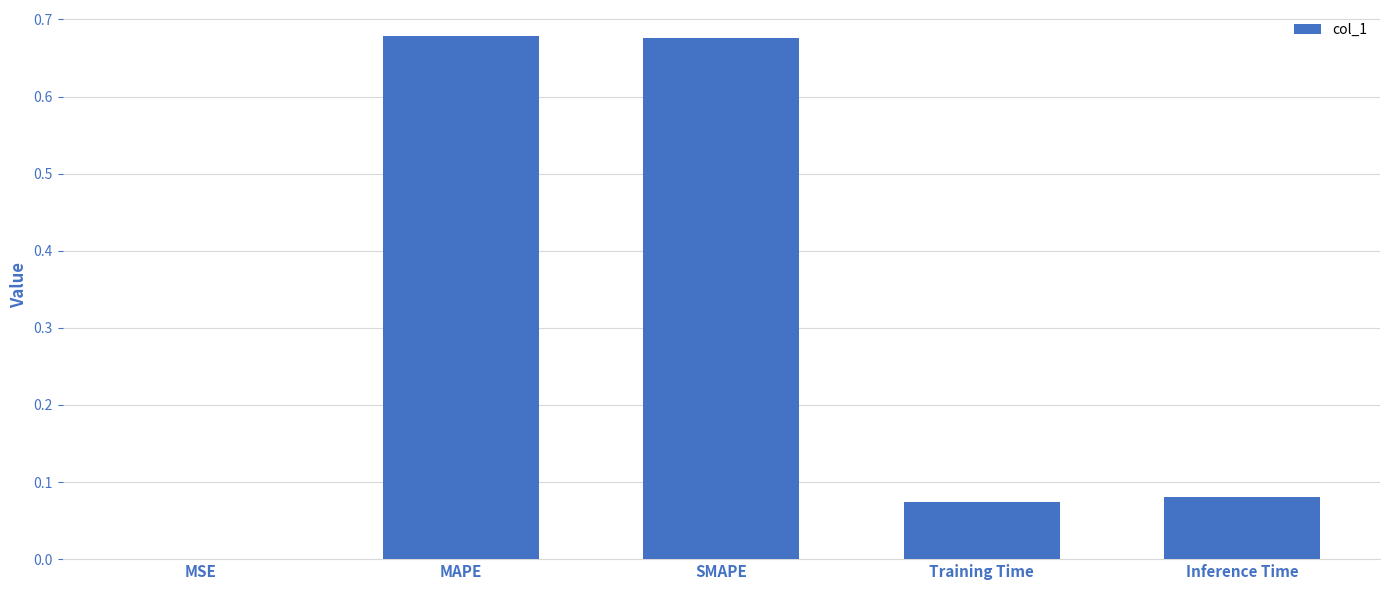

Which has a higher value, Training Time or MAPE?

MAPE